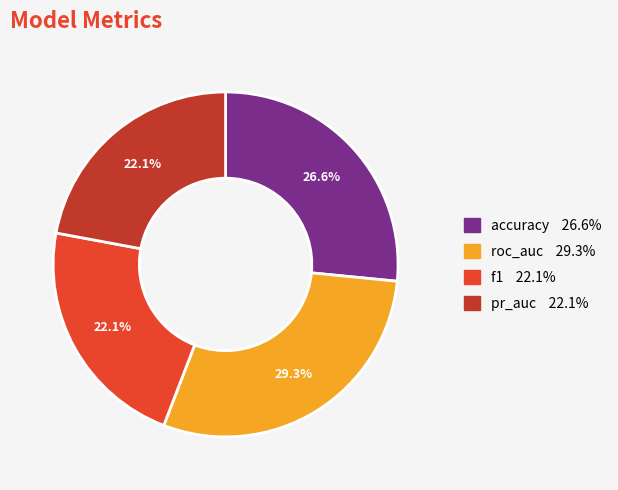

The accuracy slice represents 27% of the pie. True or false?

True